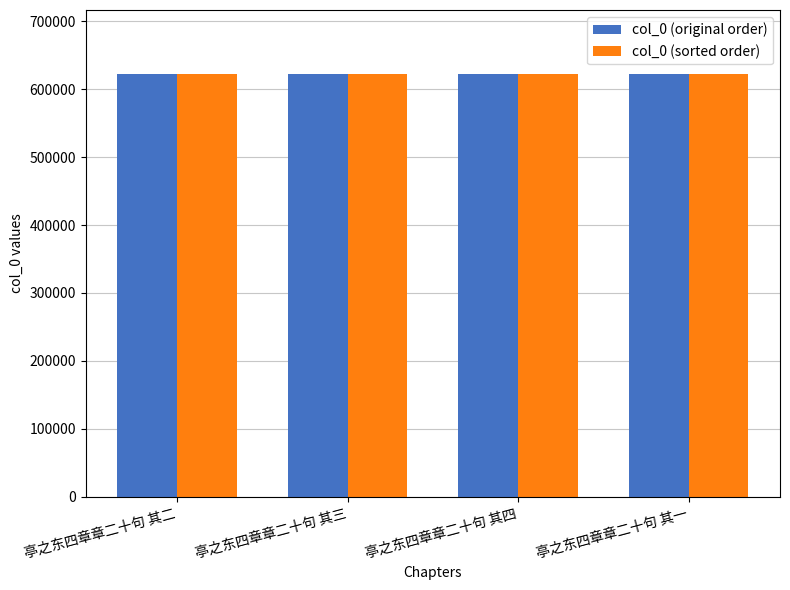

Does the chart contain stacked bars?

No